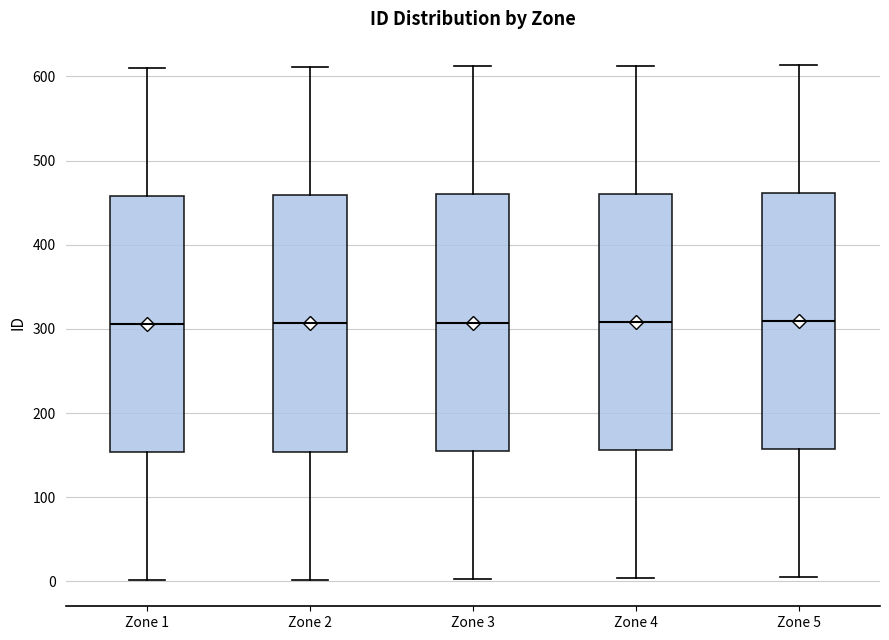

Reading left to right, transcribe this box plot: for each box, give where its median line is, the range the box spans, and where its two whiskers end, as read against the y-axis. The values are not printed on the chart, so give them approximately, as read against the axis.

Zone 1: median 310, box 150 to 460, whiskers 0 to 610
Zone 2: median 310, box 150 to 460, whiskers 0 to 610
Zone 3: median 310, box 160 to 460, whiskers 0 to 610
Zone 4: median 310, box 160 to 460, whiskers 0 to 610
Zone 5: median 310, box 160 to 460, whiskers 10 to 610